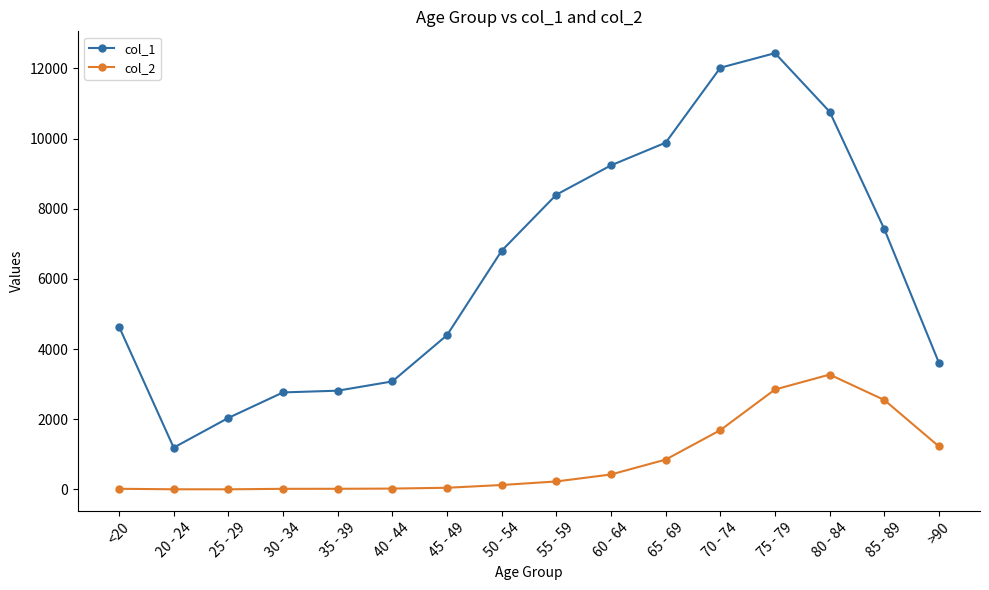

How many data points does each series have?

16